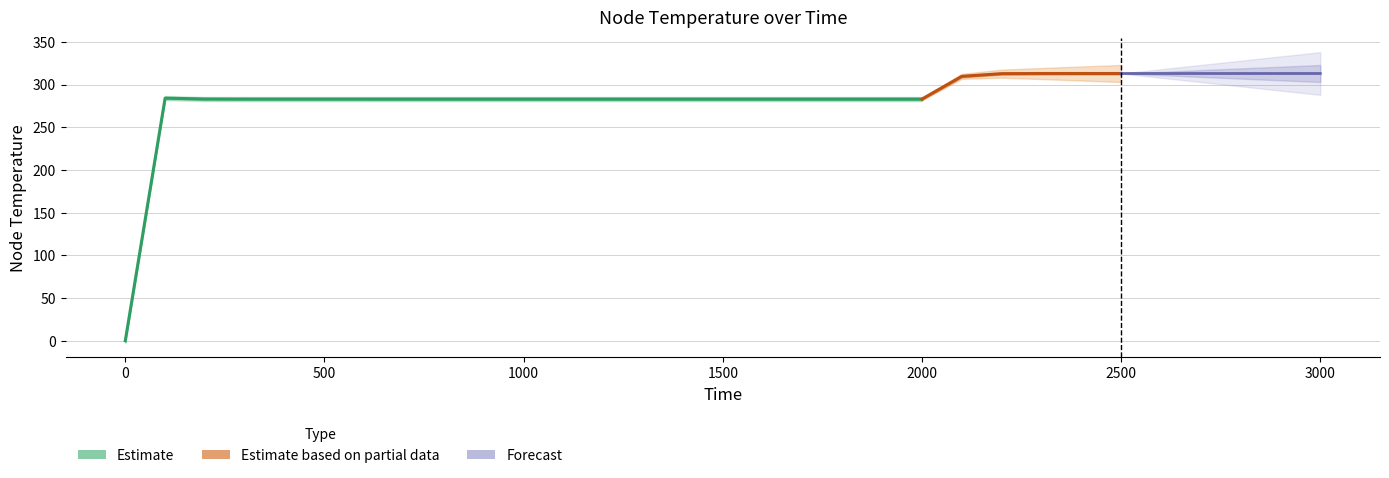

What is the value of the 16th point from the left?

283.2